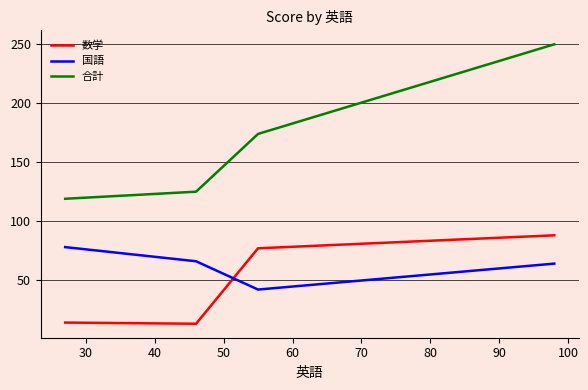

What is the sum of all 国語 values?

250